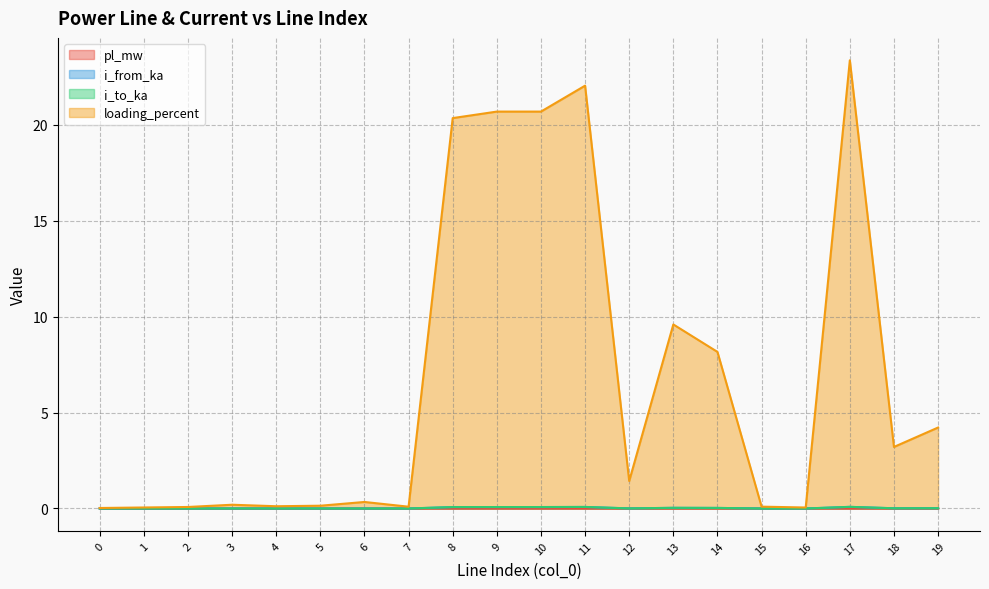

Reading right to left, list all the values displayed in this chart.

pl_mw: 0.0	0.0	0.0	0.0	0.0	0.0	0.0	0.0	0.0	0.0	0.0	0.0	0.0	0.0	0.0	0.0	0.0	0.0	0.0	0.0
i_from_ka: 0.0	0.0	0.1	0.0	0.0	0.0	0.0	0.0	0.1	0.1	0.1	0.1	0.0	0.0	0.0	0.0	0.0	0.0	0.0	0.0
i_to_ka: 0.0	0.0	0.1	0.0	0.0	0.0	0.0	0.0	0.1	0.1	0.1	0.1	0.0	0.0	0.0	0.0	0.0	0.0	0.0	0.0
loading_percent: 4.2	3.2	23.4	0.1	0.1	8.2	9.6	1.4	22.0	20.7	20.7	20.3	0.1	0.3	0.1	0.1	0.2	0.1	0.1	0.0